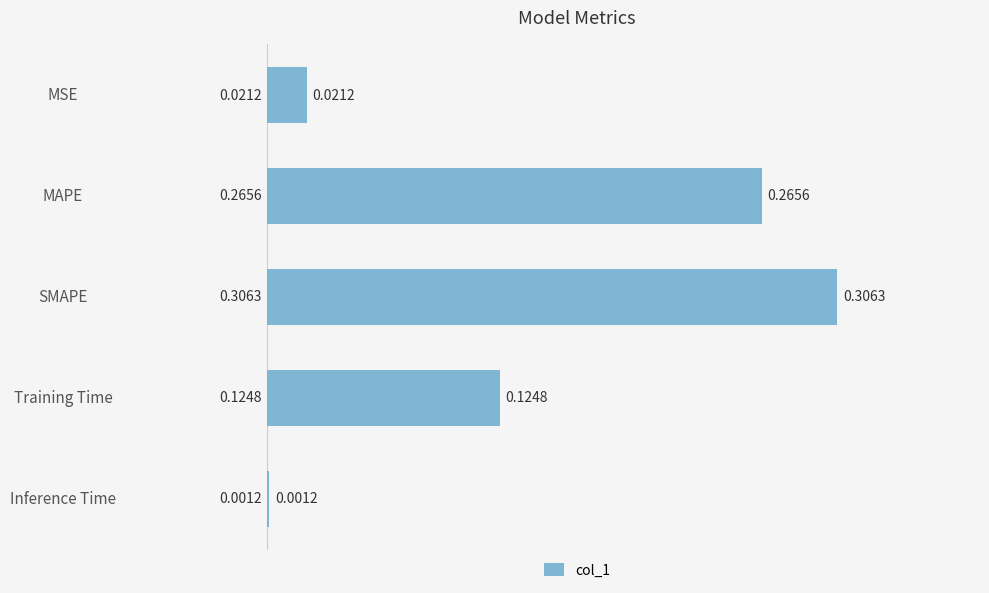

At which label is the value closest to 0?

Inference Time